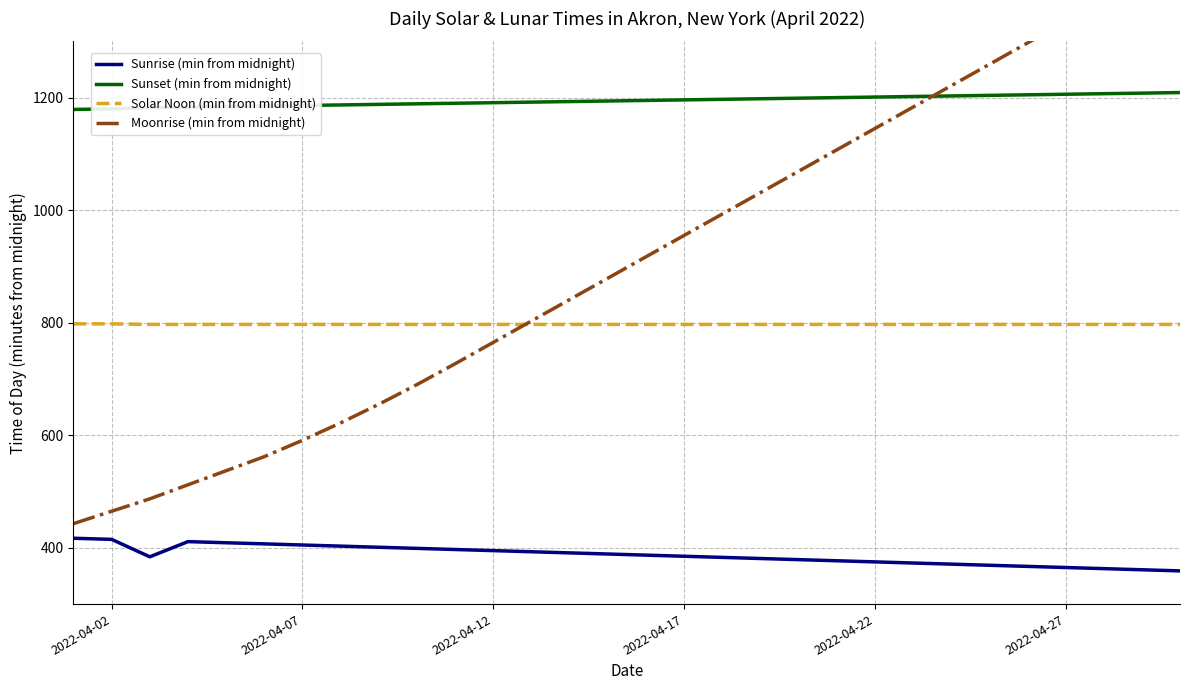

True or false: Solar Noon (min from midnight) and Sunset (min from midnight) intersect in this chart.

False